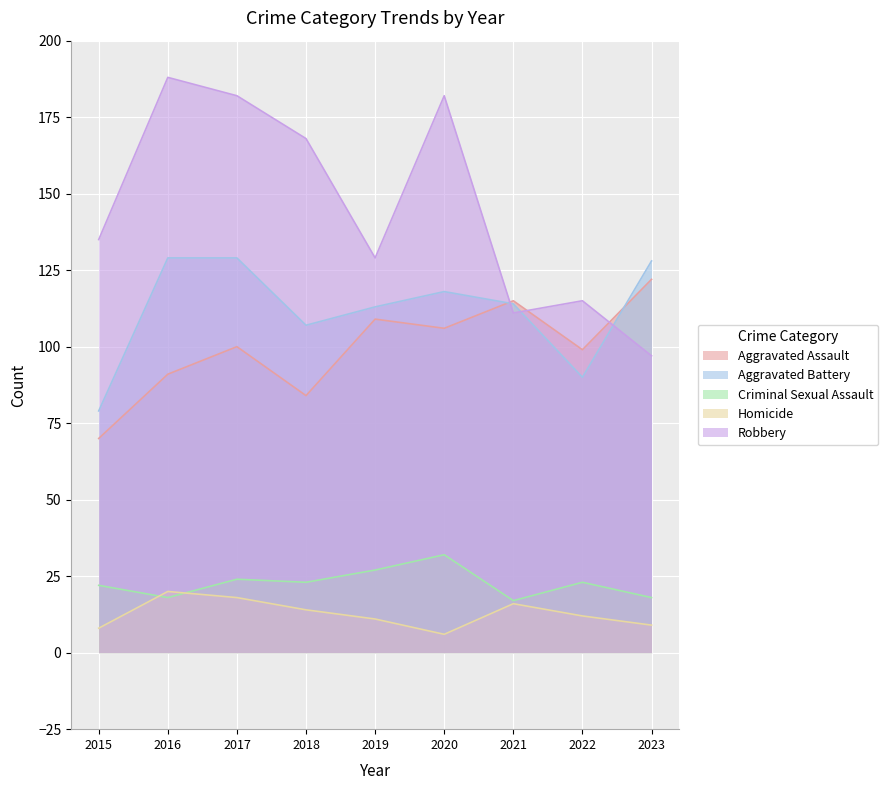

True or false: Homicide has a value of 12 at 2022.

True